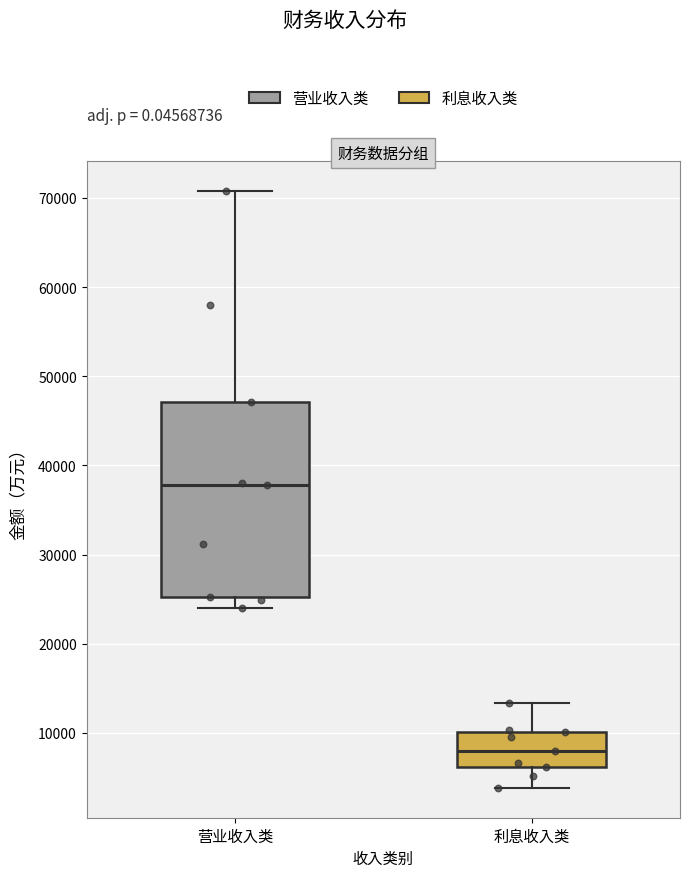

Where does the lower whisker of the box for 营业收入类 end on the y-axis? The values are not printed on the chart, so give them approximately, as read against the axis.

24000